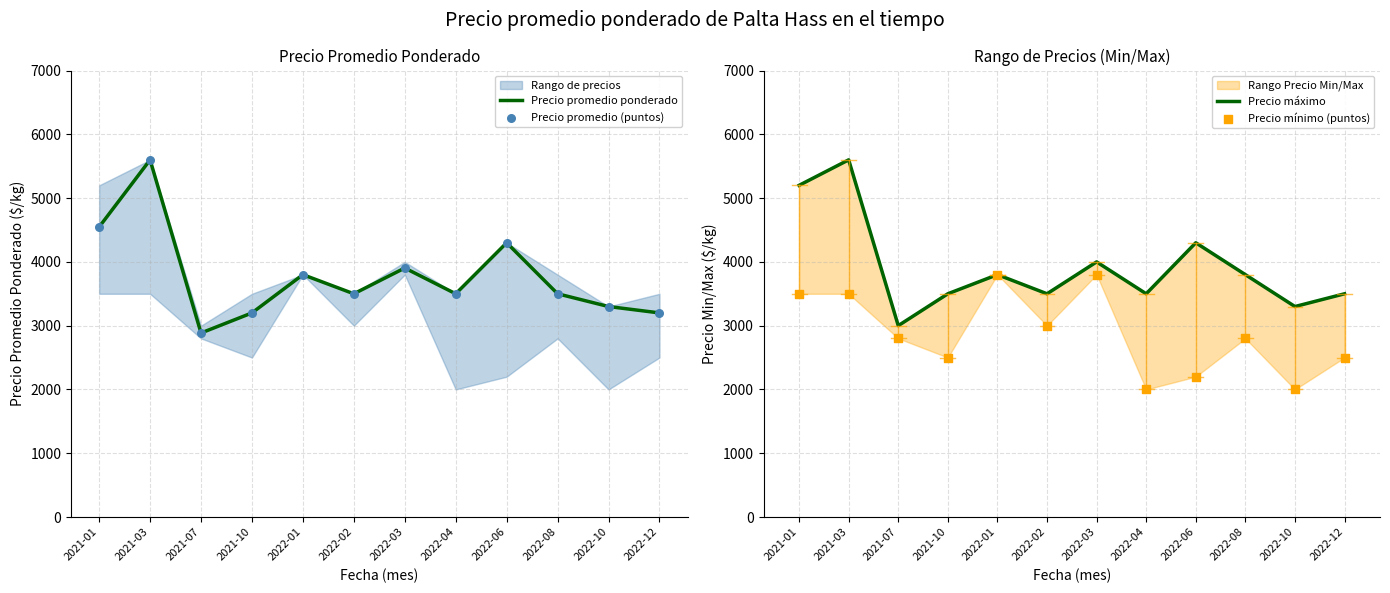

Which series reaches the maximum Y coordinate?

Precio promedio ponderado